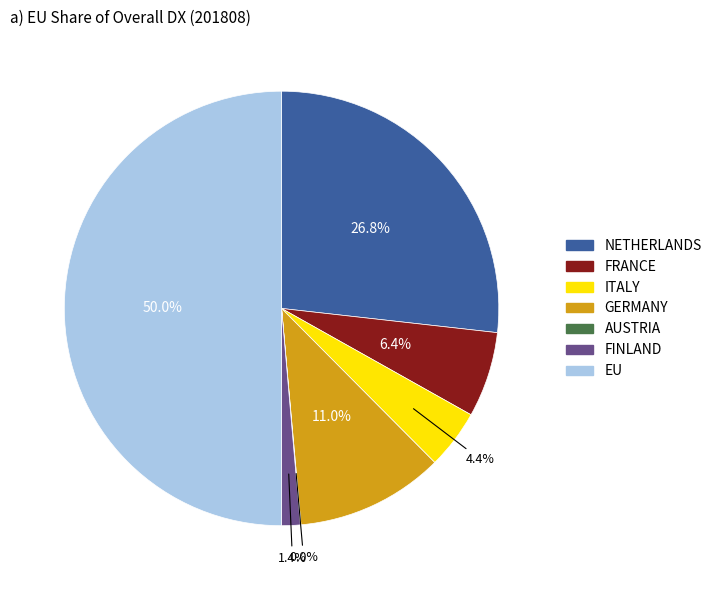

Which category has the biggest portion of the pie?

EU